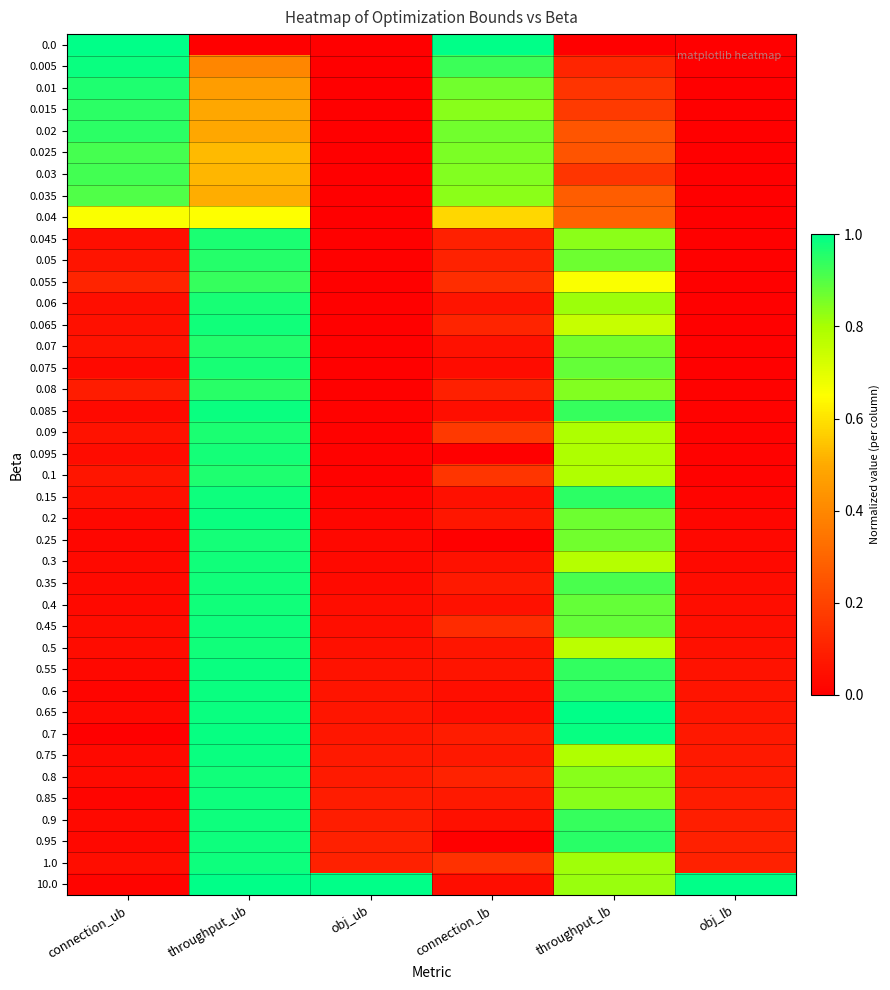

At throughput_lb, list the series in order from smallest to largest.

0.0, 0.005, 0.01, 0.03, 0.015, 0.025, 0.02, 0.035, 0.04, 0.055, 0.065, 0.5, 0.3, 0.1, 0.75, 0.09, 0.095, 1.0, 0.06, 10.0, 0.045, 0.8, 0.85, 0.08, 0.07, 0.25, 0.05, 0.2, 0.4, 0.45, 0.075, 0.35, 0.085, 0.9, 0.55, 0.6, 0.15, 0.95, 0.7, 0.65